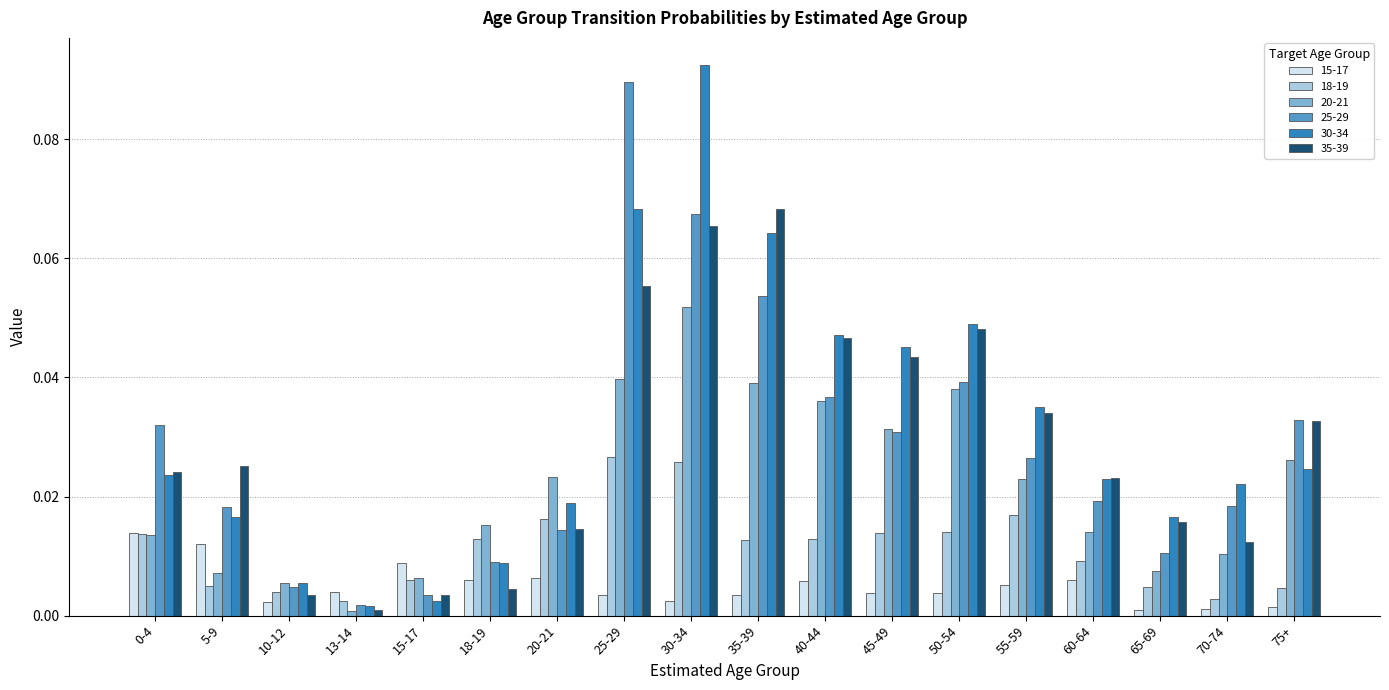

How many series are shown in this chart?

6